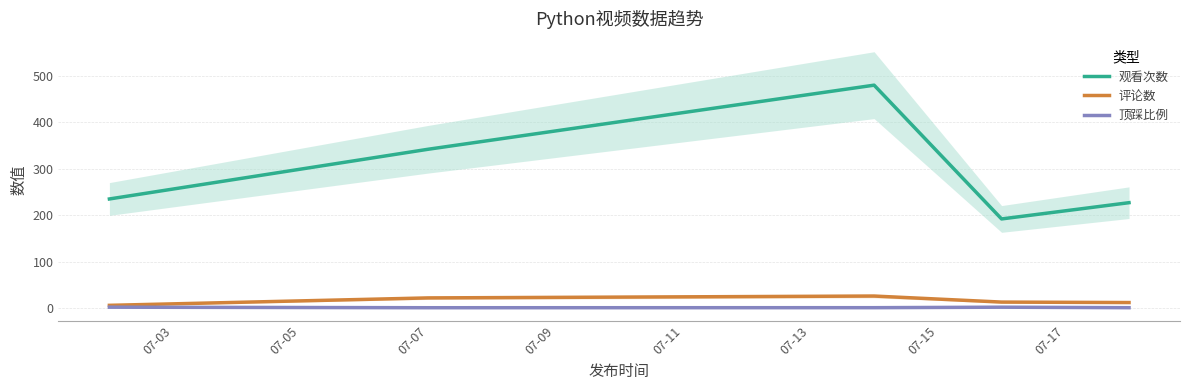

True or false: 观看次数 has more than 2 points higher than both neighbors.

False